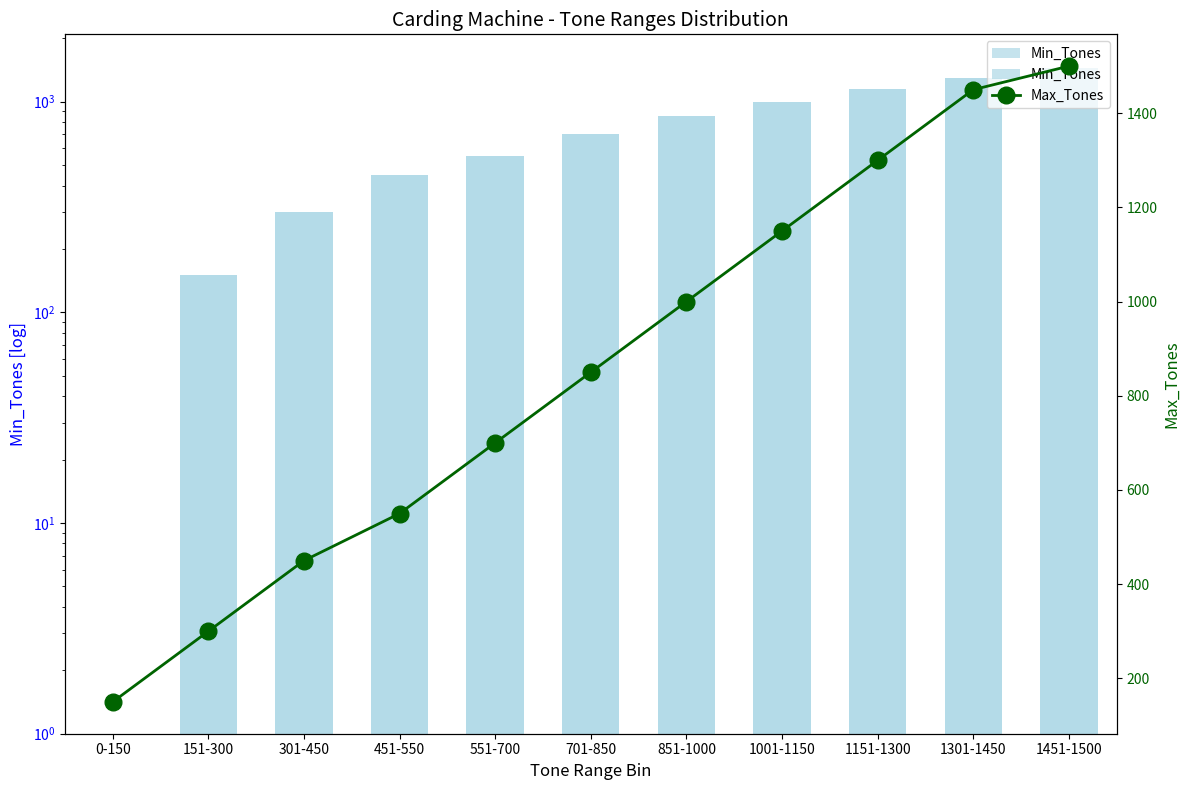

What is the sum of all Max_Tones values?

9400